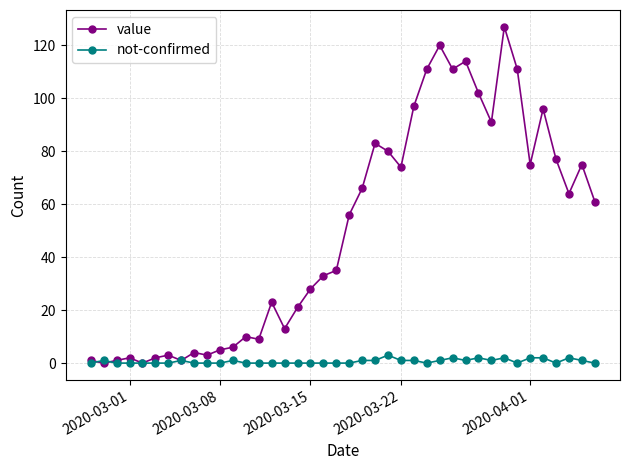

Which series has the largest total across all categories?

value